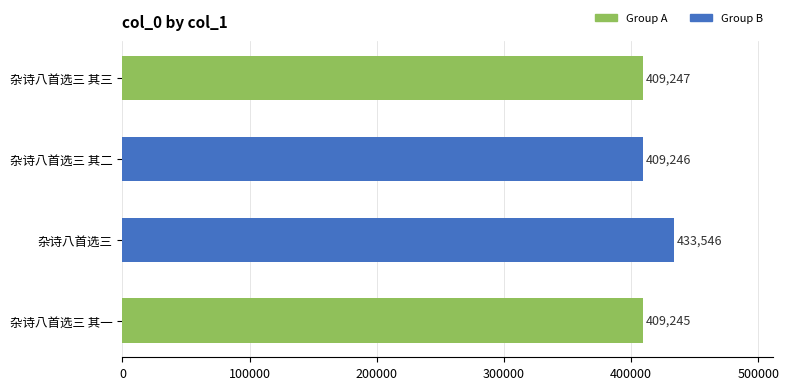

How many data points does each series have?

4